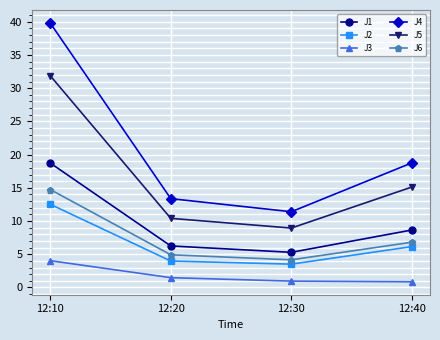

Which series has the widest spread of values?

J4